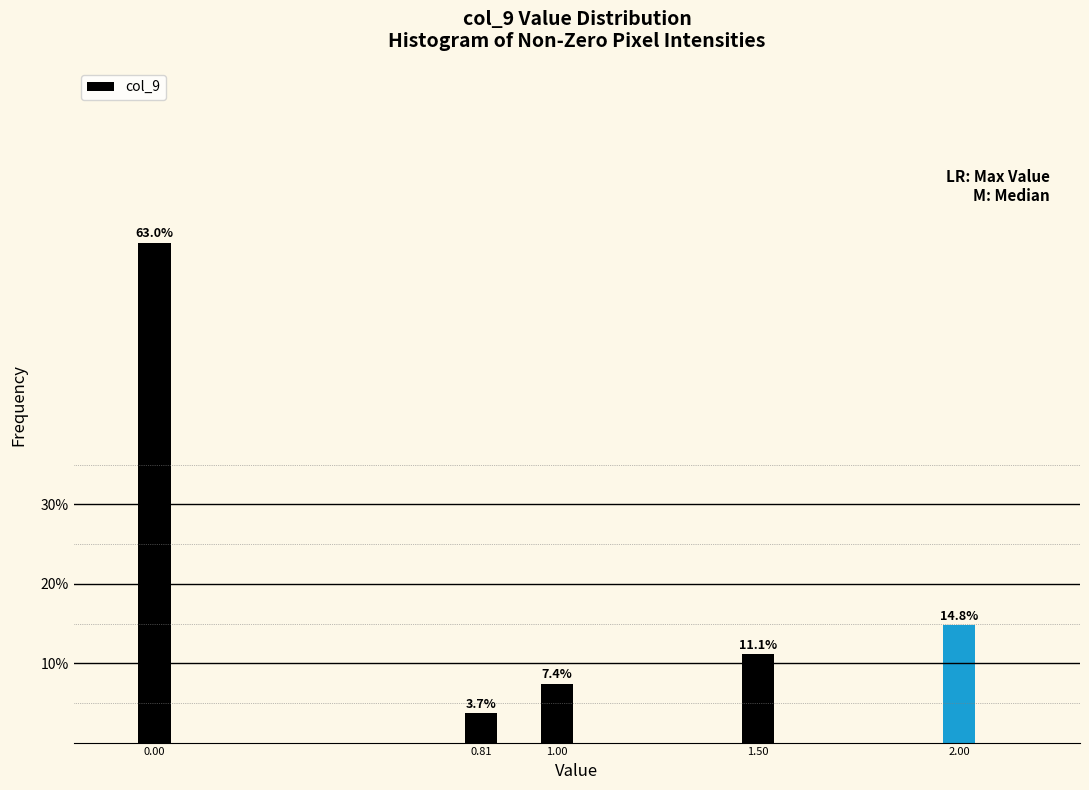

Reading right to left, list all the values displayed in this chart.

14.8	11.1	7.4	3.7	63.0